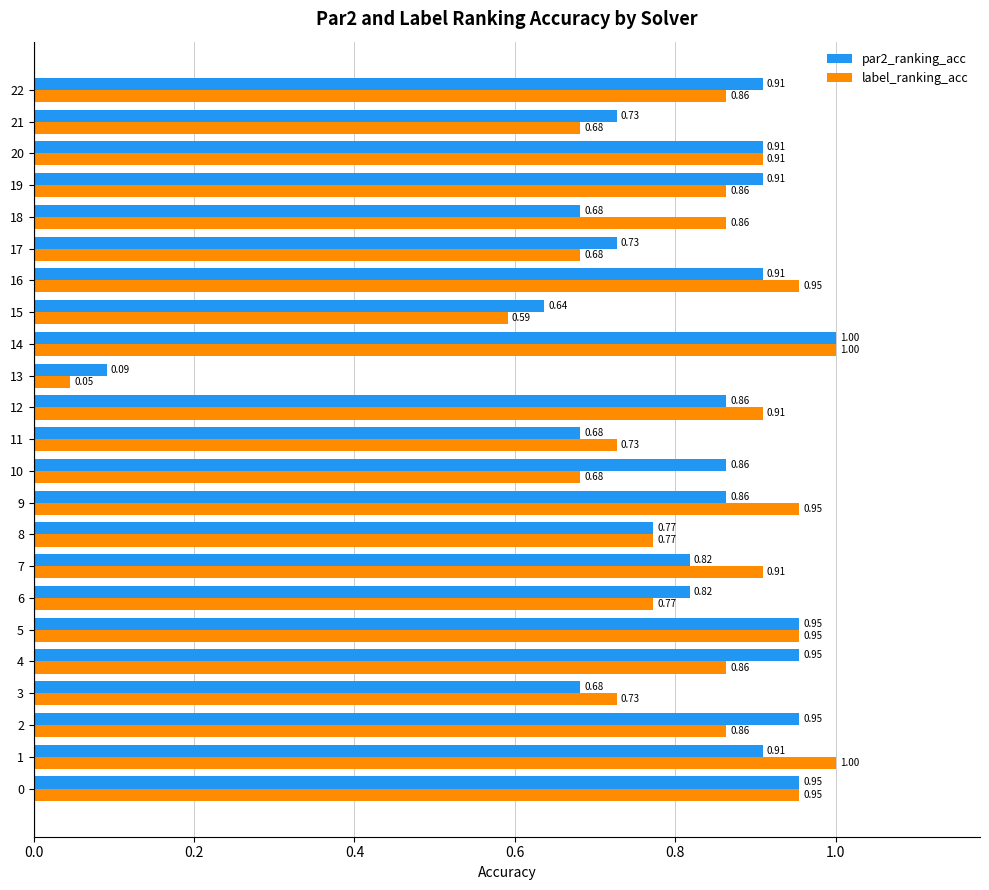

What is the maximum value for label_ranking_acc?

1.0